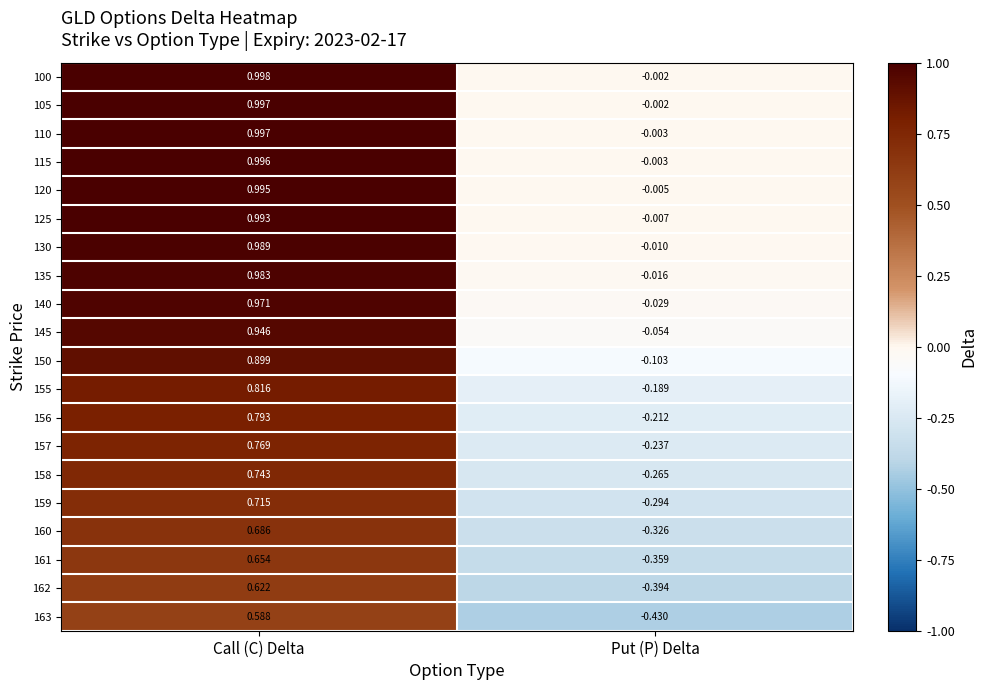

Which series changed the most between Call (C) Delta and Put (P) Delta?

163